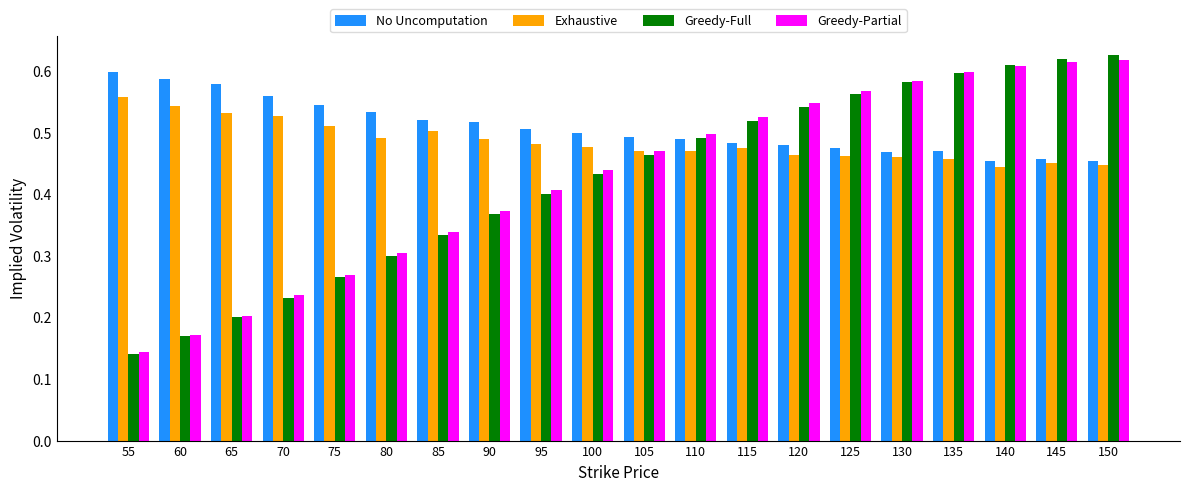

What is the total value across all series at 130?

2.1